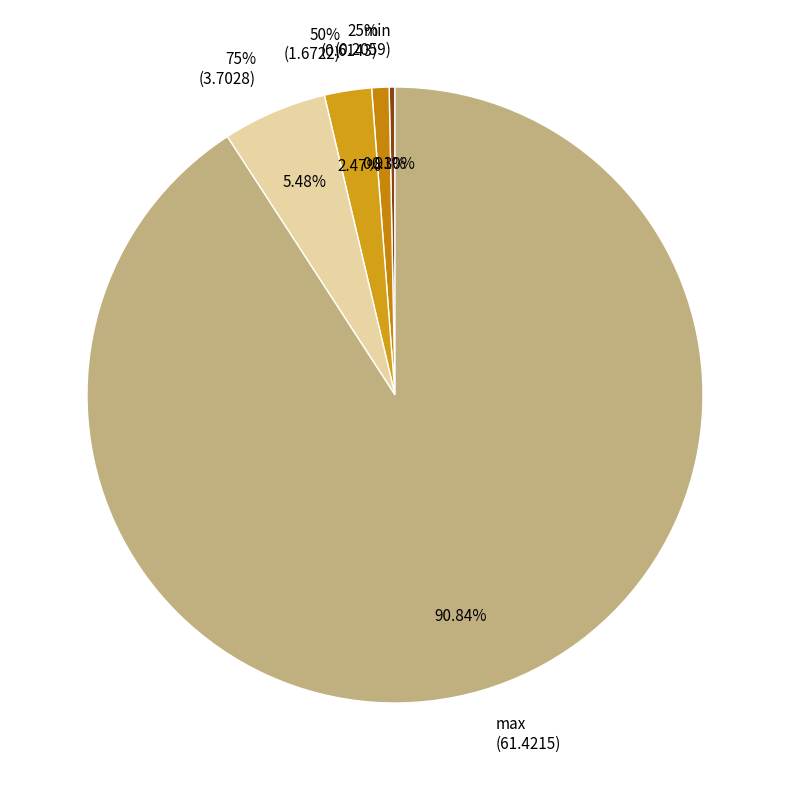

To the nearest percent, what portion does max represent?

91%